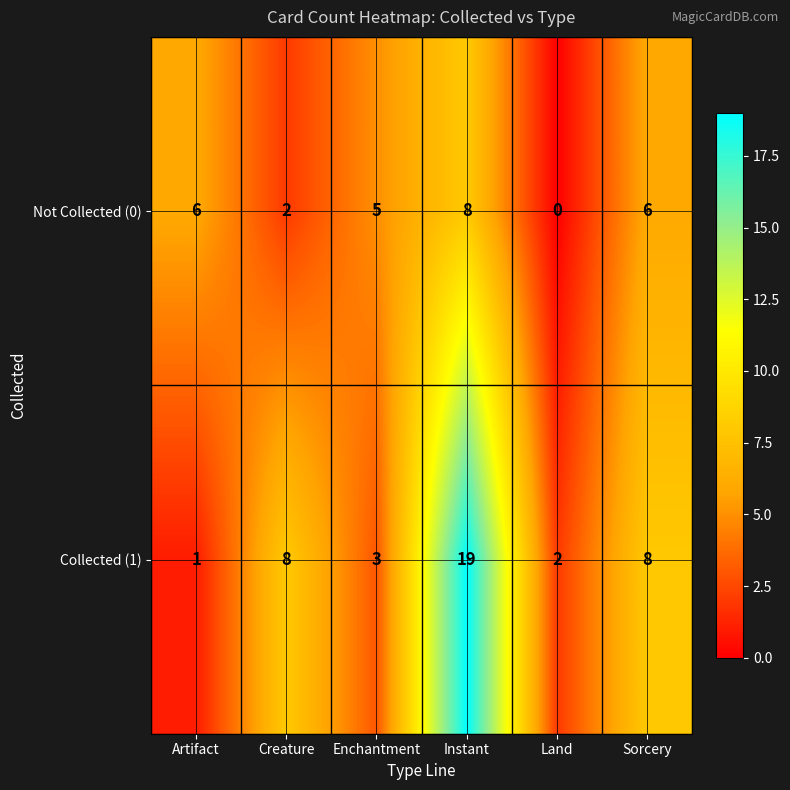

The Collected (1) series shows 13 at Sorcery. True or false?

False